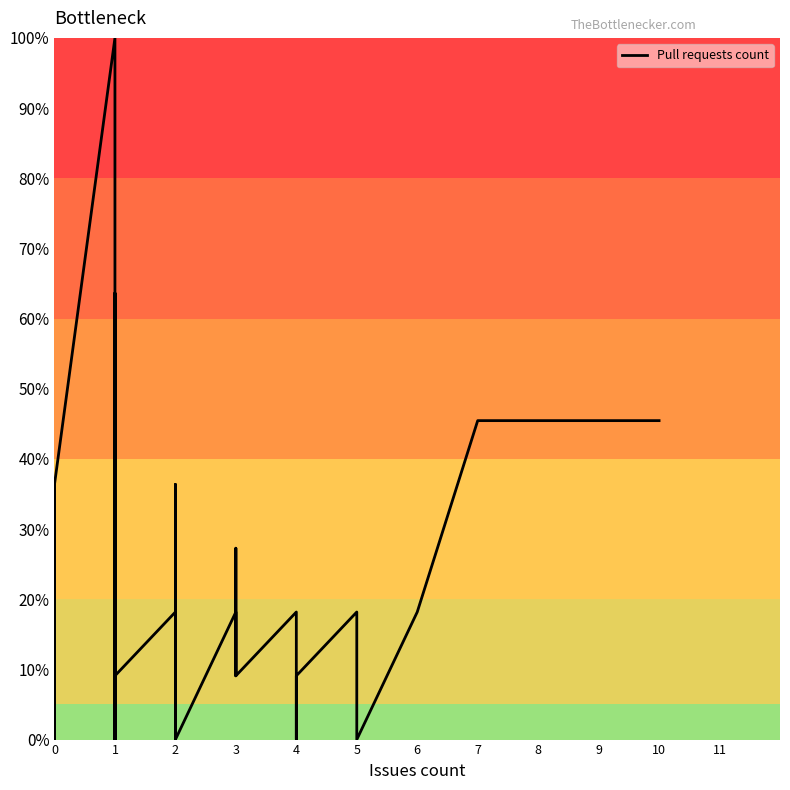

Does the chart have visible grid lines?

No